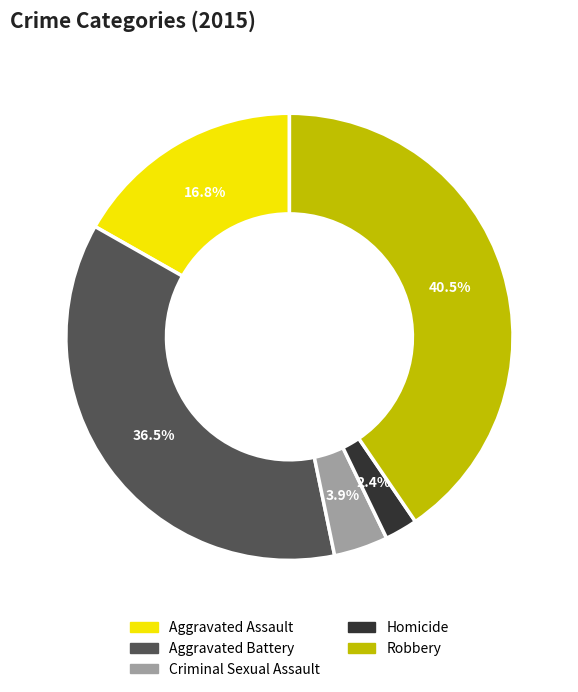

What is the ratio of the value at Homicide to the value at Robbery?

0.1